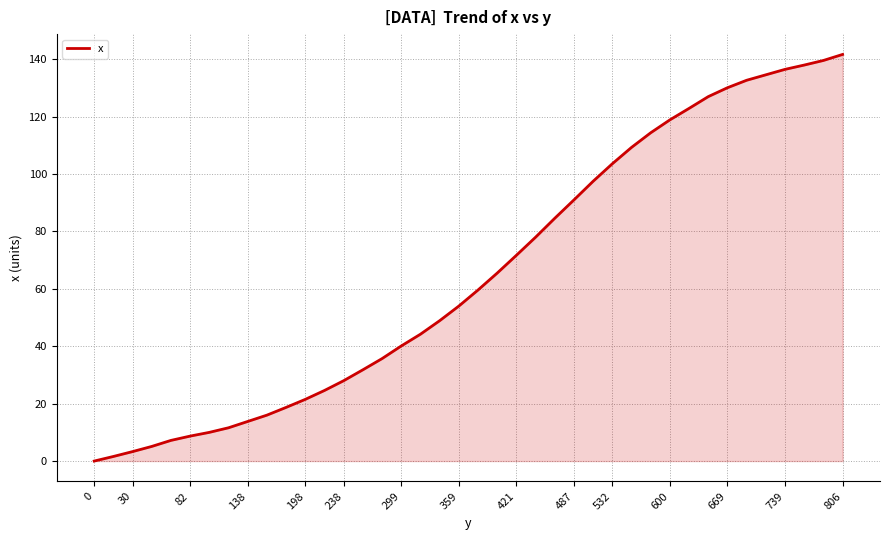

True or false: the data has more than 1 interior local peaks.

False